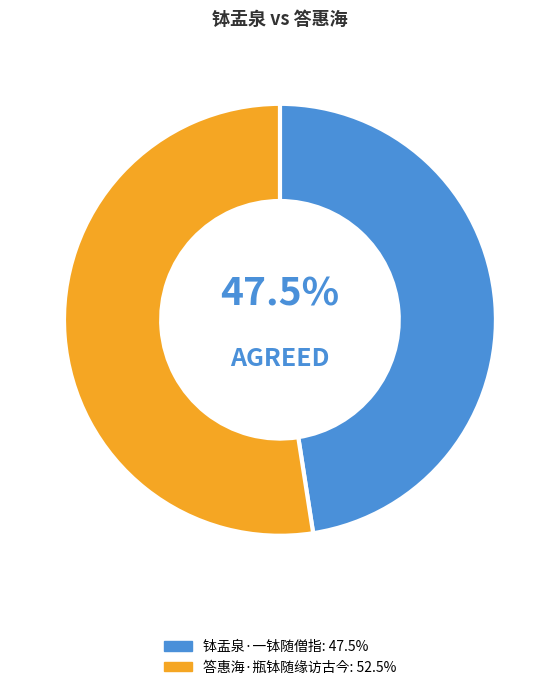

How many segments does this pie chart have?

2